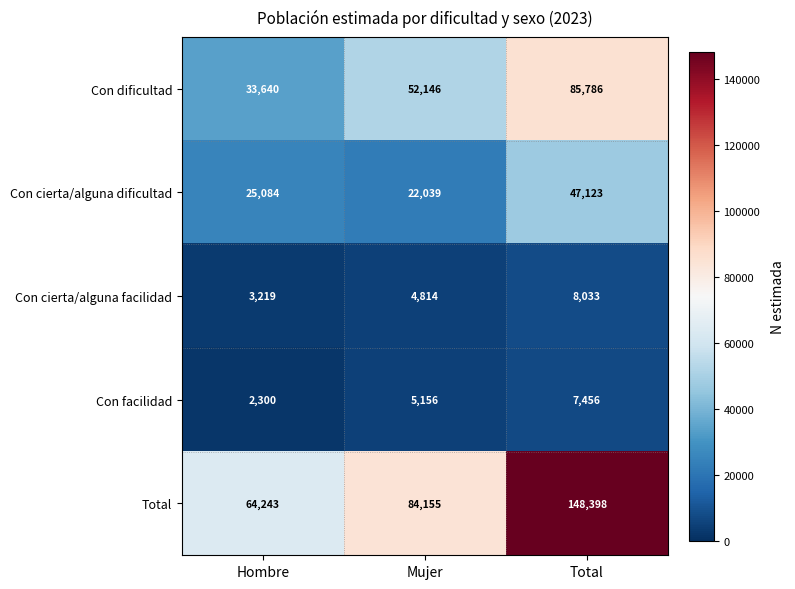

What is the difference between the highest and lowest values at Total?

140942